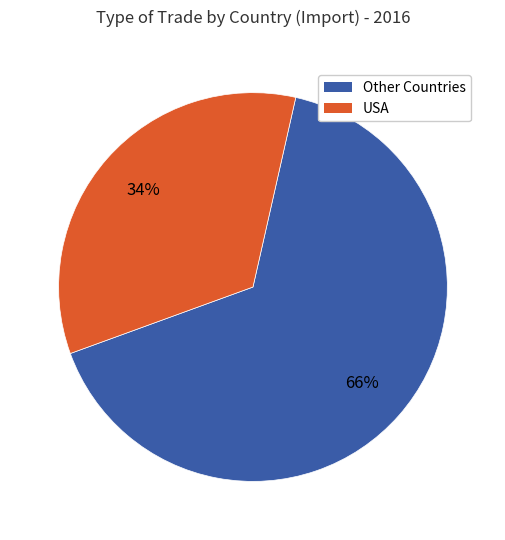

To the nearest percent, what is the average slice percentage?

50%